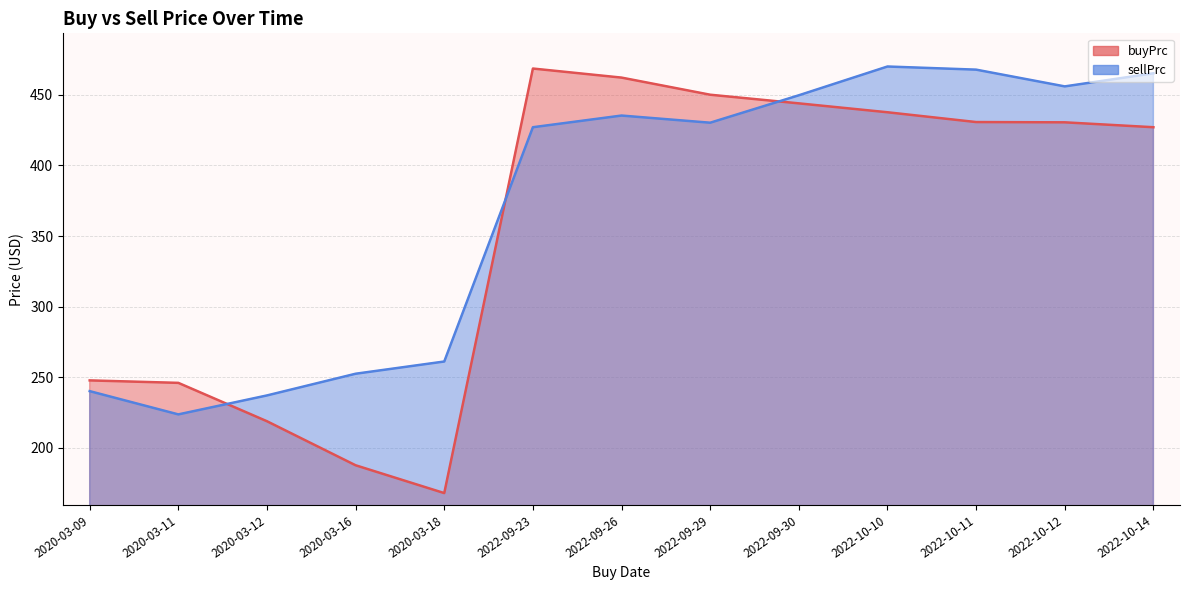

Which category has the highest value in the sellPrc series?

2022-10-10